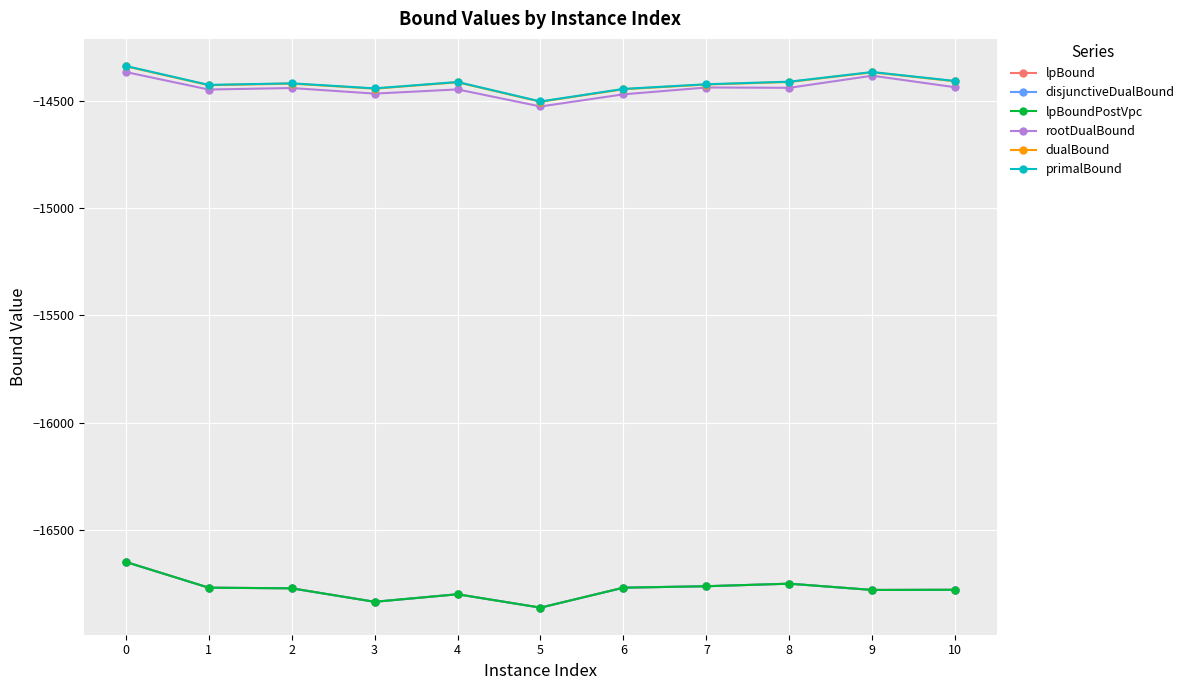

Reading left to right, list all the values displayed in this chart.

lpBound: 0=-16646.6	1=-16766.4	2=-16769.3	3=-16832.1	4=-16797.0	5=-16859.3	6=-16766.4	7=-16759.6	8=-16747.8	9=-16777.0	10=-16776.2
disjunctiveDualBound: 0=-16646.6	1=-16766.4	2=-16769.3	3=-16832.1	4=-16797.0	5=-16859.3	6=-16766.4	7=-16759.6	8=-16747.8	9=-16777.0	10=-16776.2
lpBoundPostVpc: 0=-16646.6	1=-16766.4	2=-16769.3	3=-16832.1	4=-16797.0	5=-16859.3	6=-16766.4	7=-16759.6	8=-16747.8	9=-16777.0	10=-16776.2
rootDualBound: 0=-14367.5	1=-14449.0	2=-14441.9	3=-14467.9	4=-14448.4	5=-14527.8	6=-14471.3	7=-14439.5	8=-14440.9	9=-14384.5	10=-14438.4
dualBound: 0=-14340.8	1=-14428.8	2=-14421.5	3=-14445.0	4=-14415.1	5=-14505.9	6=-14447.5	7=-14425.7	8=-14413.8	9=-14368.9	10=-14410.7
primalBound: 0=-14339.4	1=-14427.4	2=-14420.0	3=-14443.6	4=-14413.9	5=-14504.5	6=-14446.1	7=-14424.4	8=-14412.4	9=-14367.5	10=-14409.3